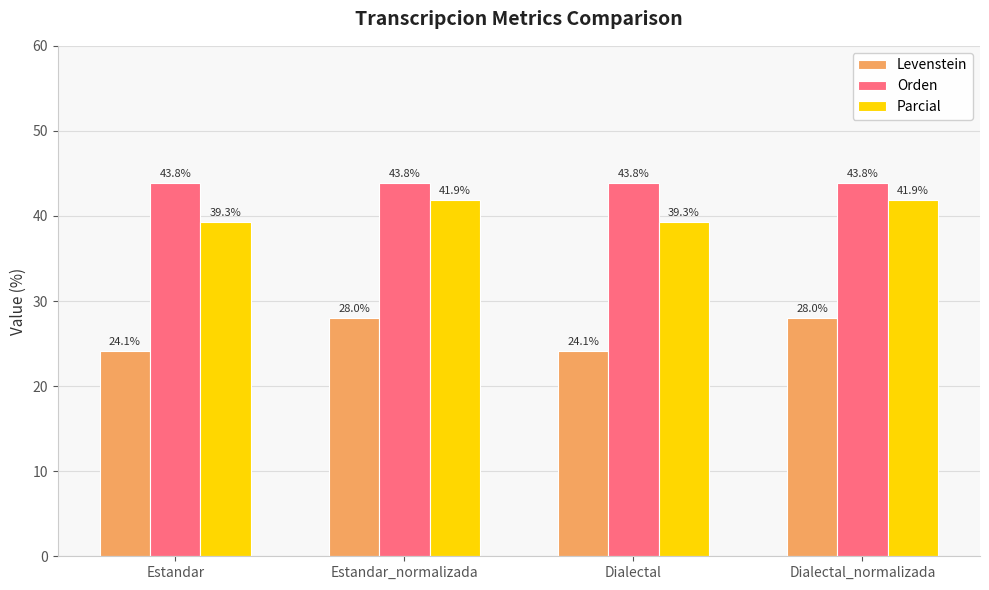

What are all the series names shown in the legend?

Levenstein, Orden, Parcial